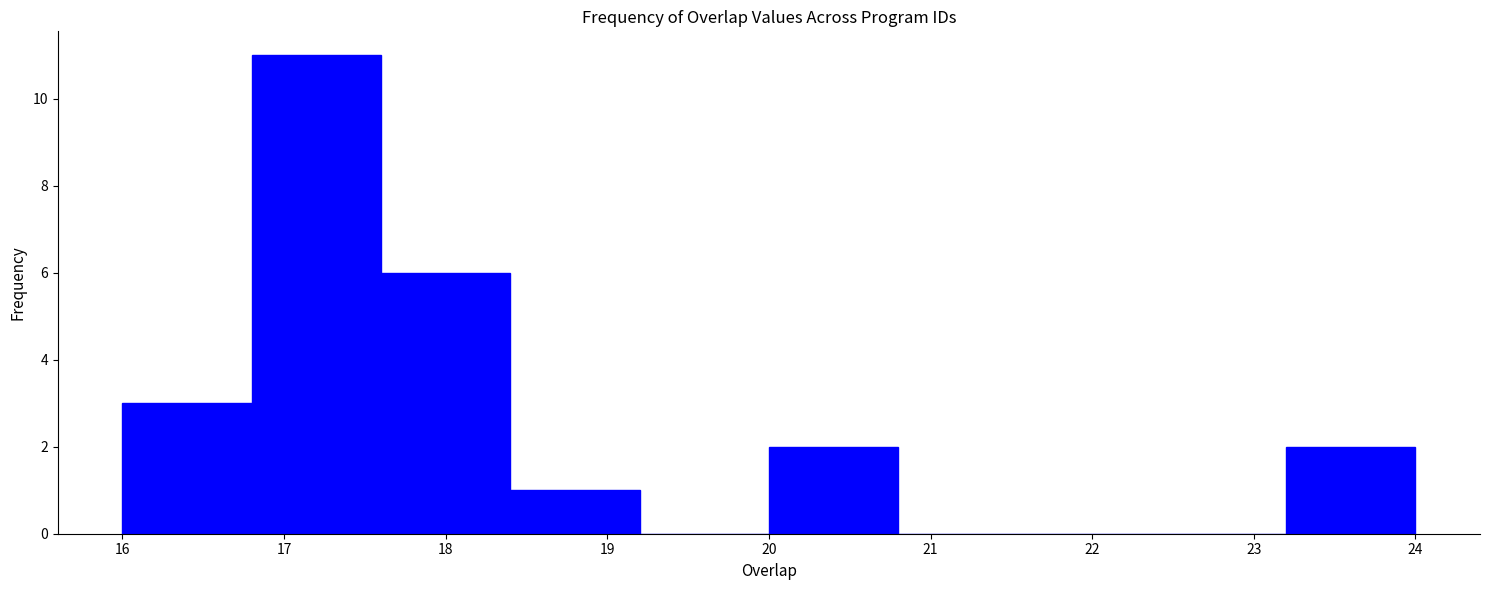

Reading left to right, list every bar in this chart as the range it spans on the x-axis followed by its height. The values are not printed on the chart, so give them approximately, as read against the axis.

16.0 to 16.8: 3
16.8 to 17.6: 11
17.6 to 18.4: 6
18.4 to 19.2: 1
19.2 to 20.0: 0
20.0 to 20.8: 2
20.8 to 21.6: 0
21.6 to 22.4: 0
22.4 to 23.2: 0
23.2 to 24.0: 2